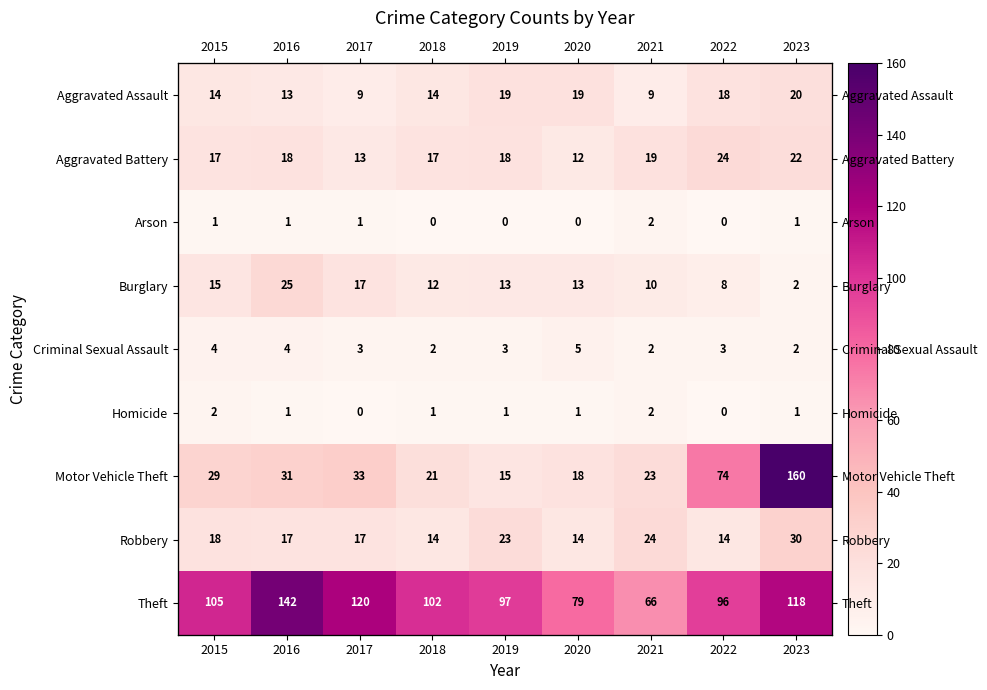

What is the difference between the highest and lowest values at 2016?

141